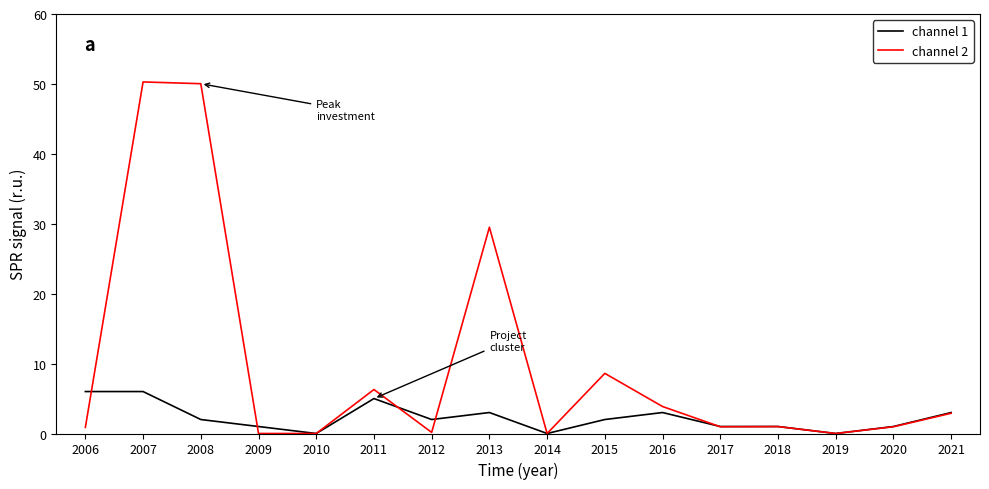

Is it true that channel 2 equals 3.9 at 2016?

True